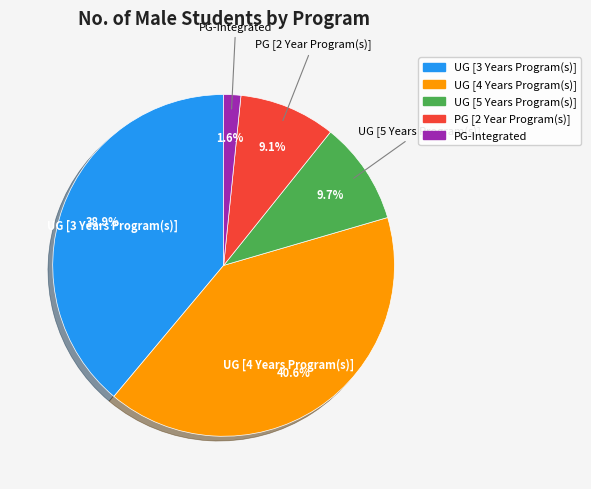

How many segments does this pie chart have?

5